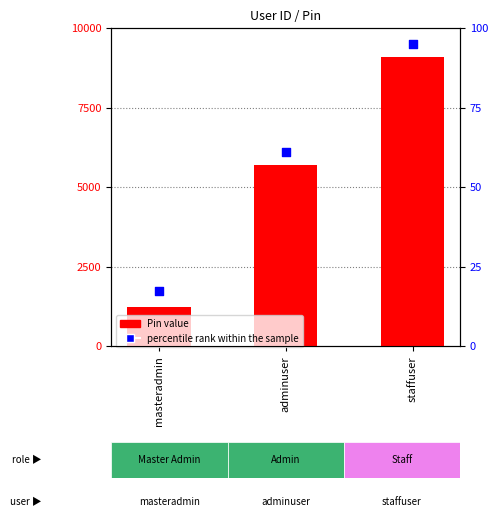

Which series reaches the maximum Y coordinate?

percentile rank within the sample